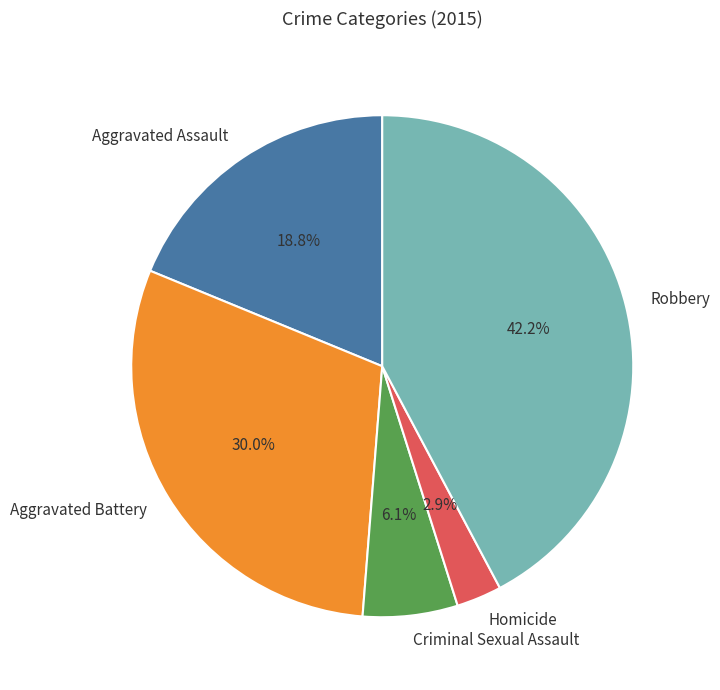

The Criminal Sexual Assault slice represents 6% of the pie. True or false?

True